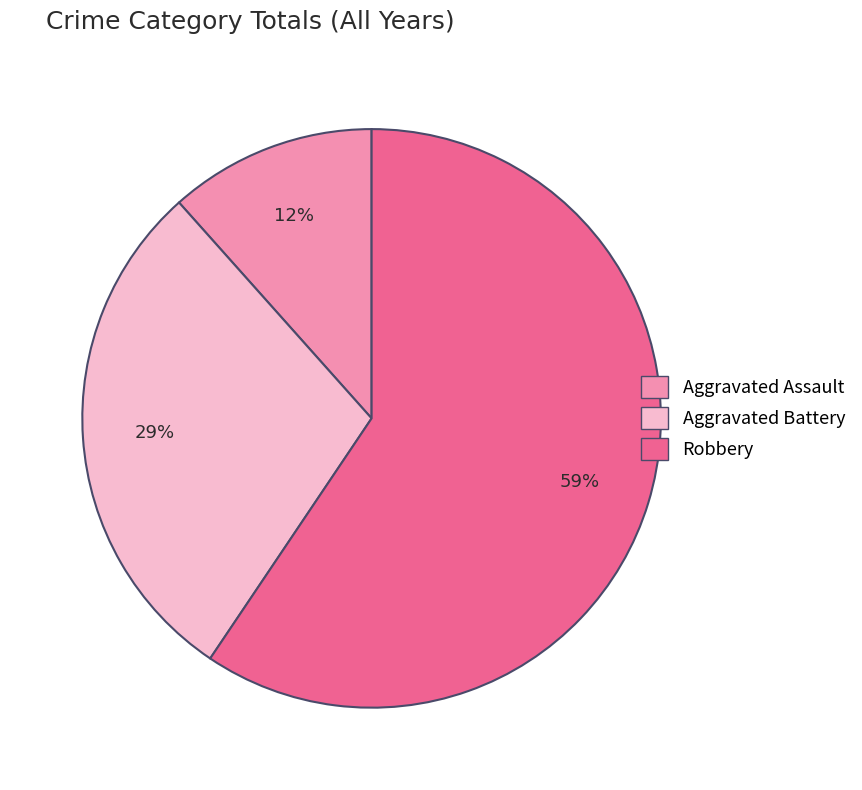

To the nearest percent, what is the average slice percentage?

33%